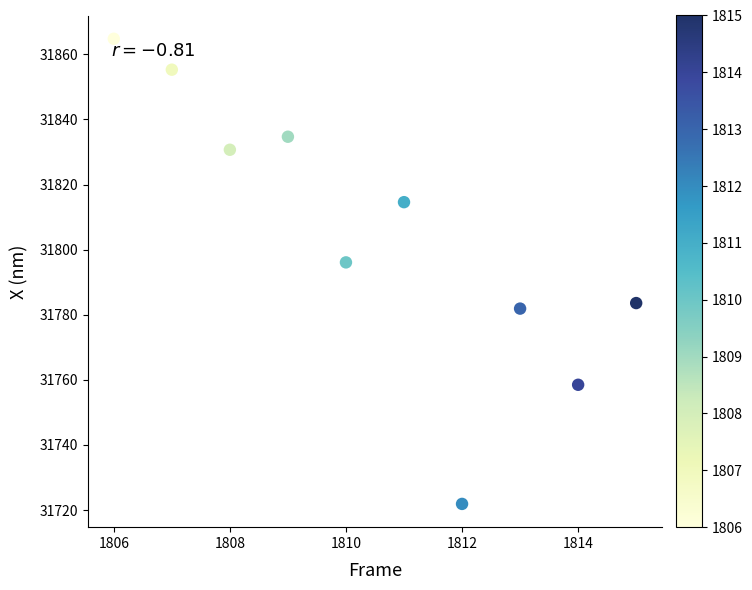

What is the range of Y values (max minus min)?

142.9